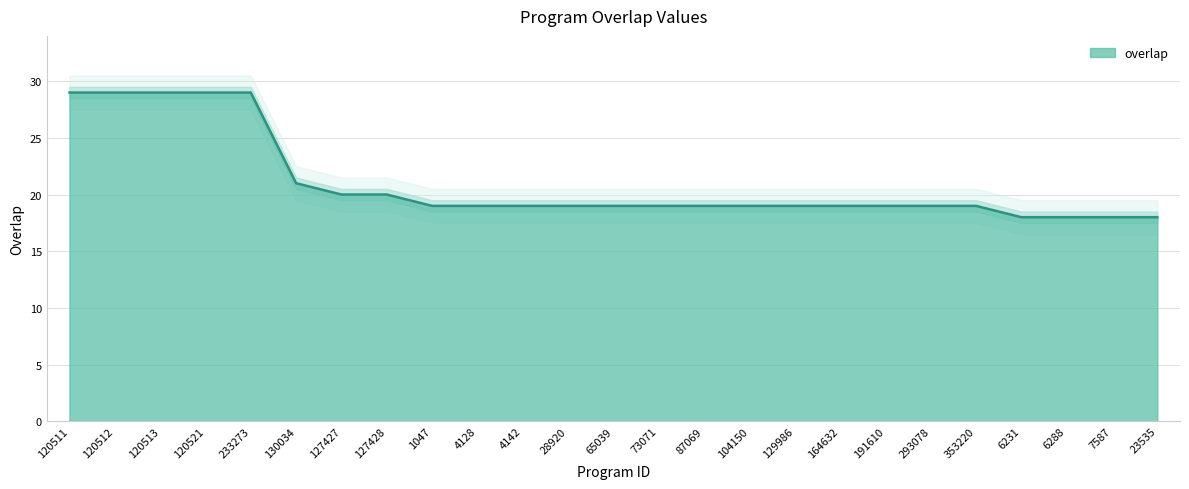

How many lines are shown in the chart?

1